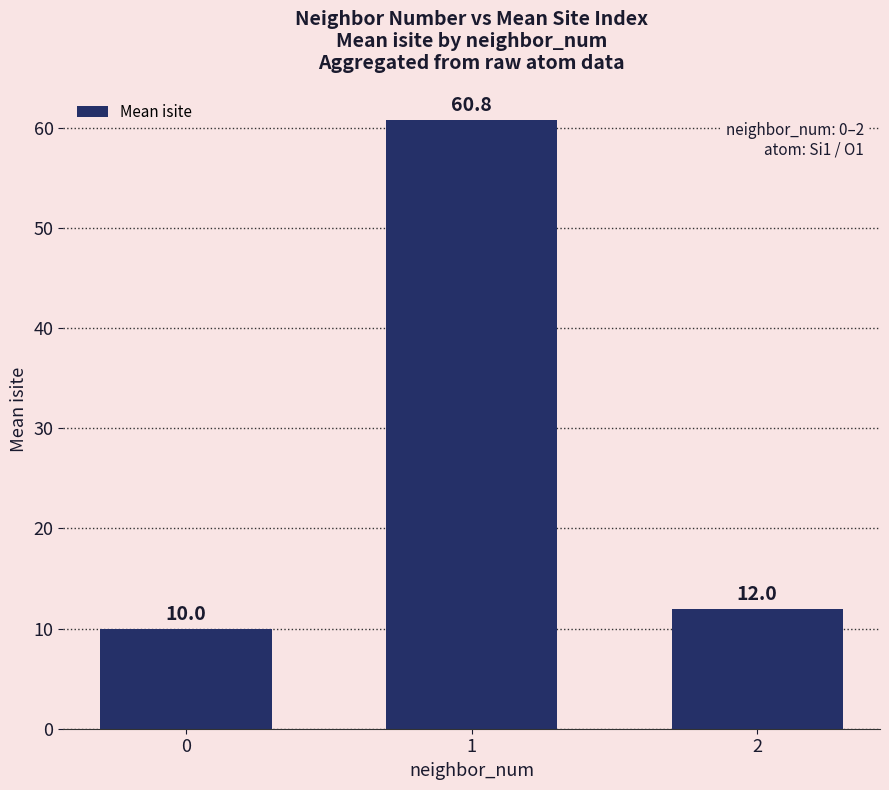

List the labels in order of value, largest first.

1, 2, 0